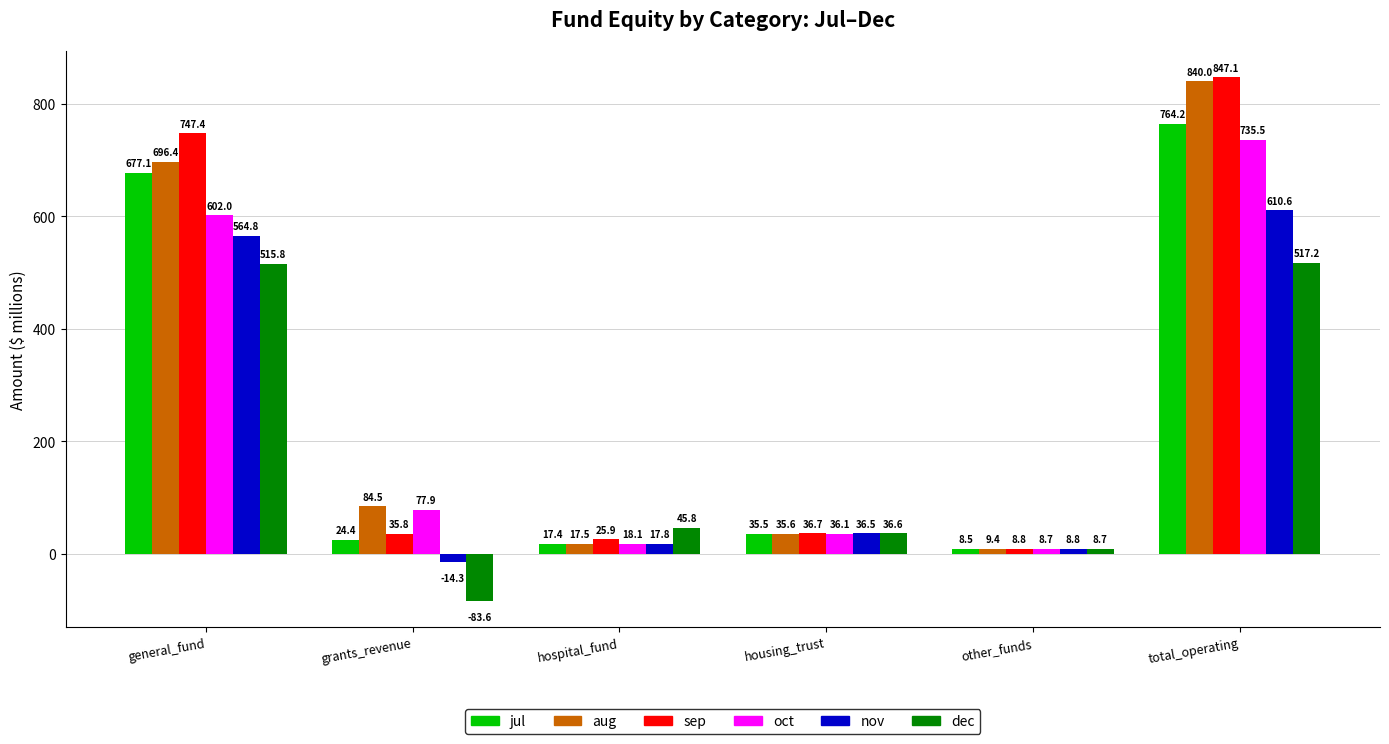

Is the value of aug at other_funds greater than the value of jul at hospital_fund?

No